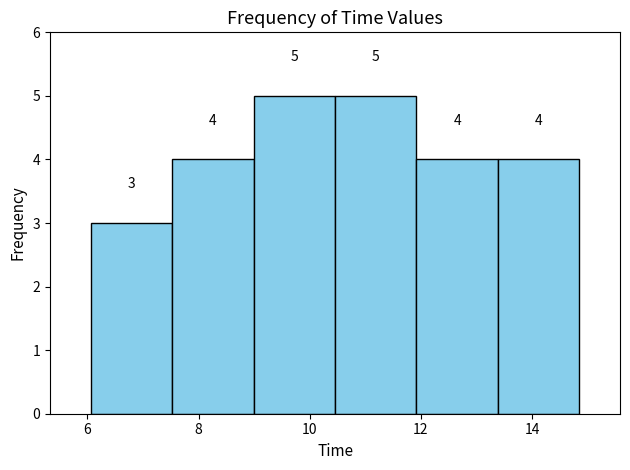

Reading left to right, list every bar in this chart as the range it spans on the x-axis followed by its height. The bar edges are not printed on the chart, so give them approximately, as read against the axis.

6.0 to 7.6: 3
7.6 to 9.0: 4
9.0 to 10.4: 5
10.4 to 12.0: 5
12.0 to 13.4: 4
13.4 to 14.8: 4